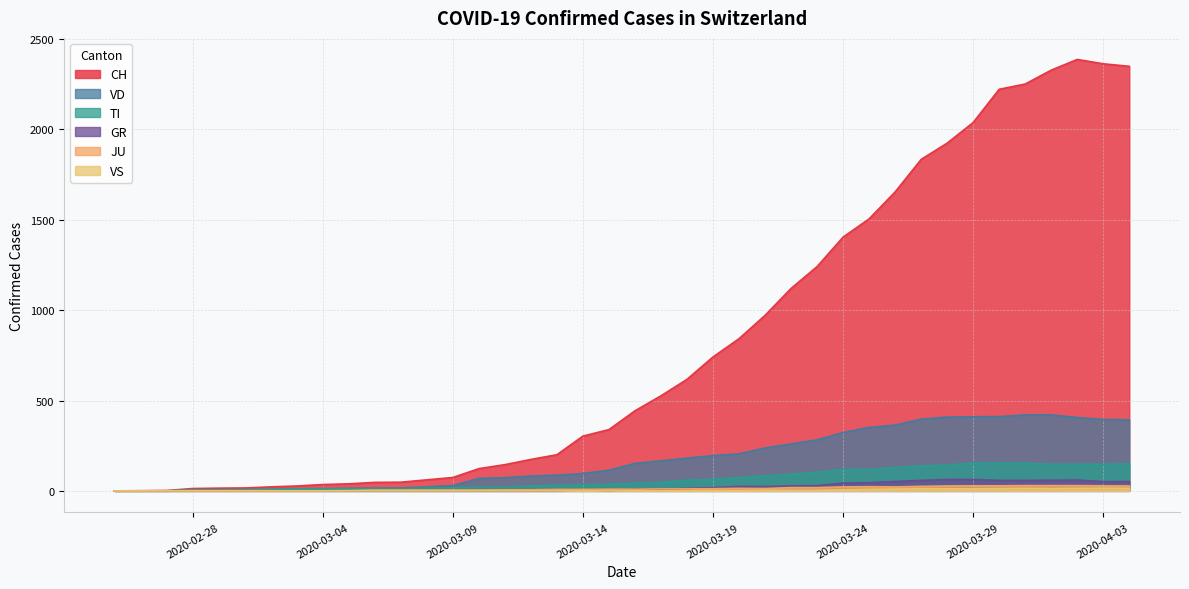

Which series has the largest range (max minus min)?

CH